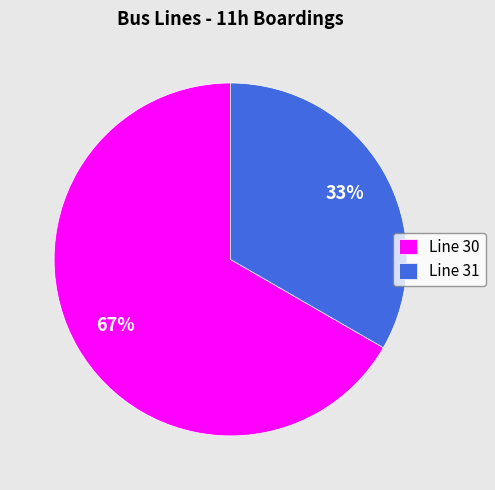

What is the largest slice in the pie chart?

Line 30